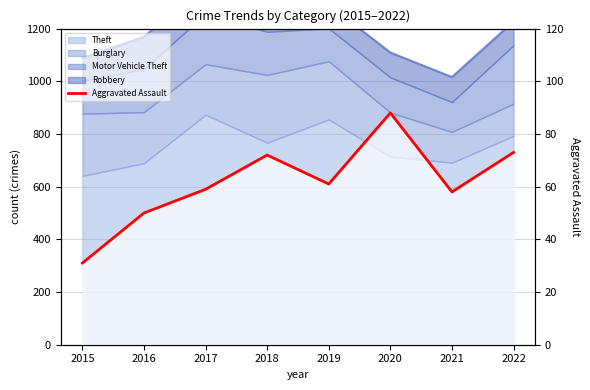

What is the change in value from 2017 to 2020?

+29